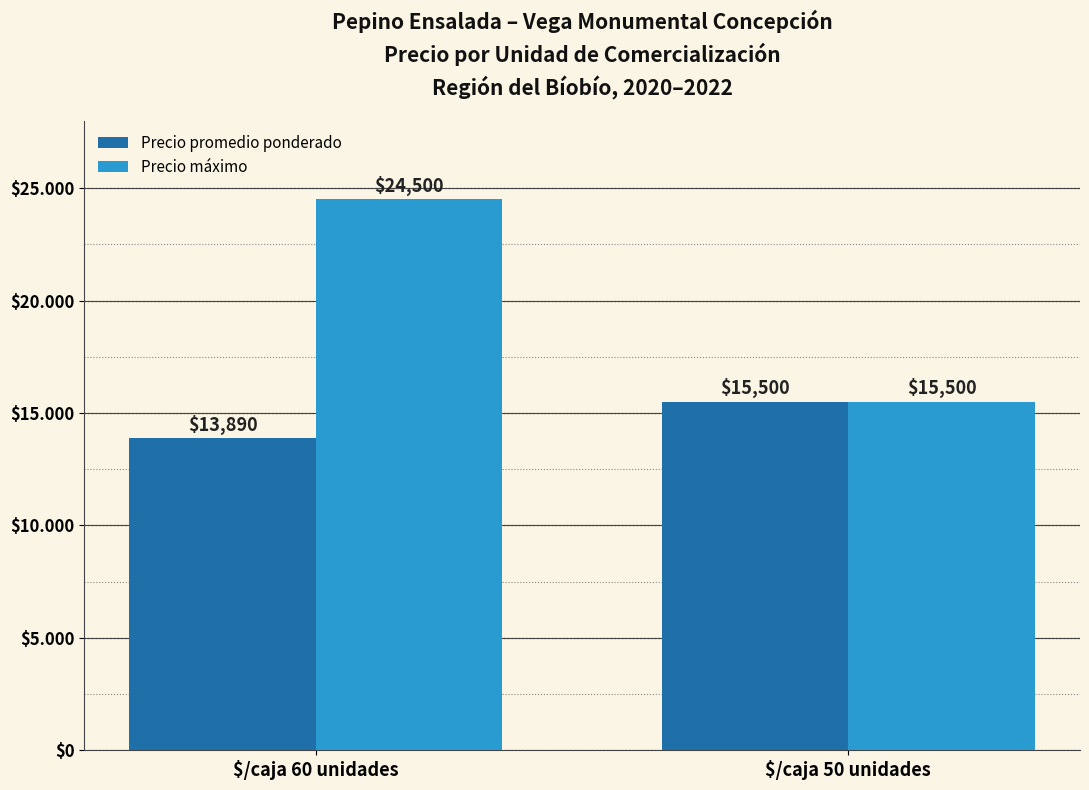

At $/caja 50 unidades, list the series in order from smallest to largest.

Precio promedio ponderado, Precio máximo